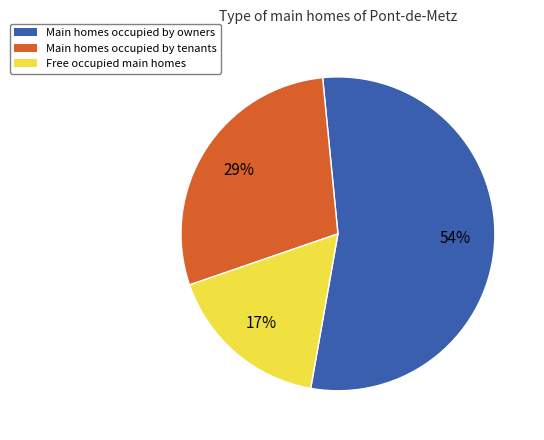

To the nearest percent, what percentage of the pie is Main homes occupied by tenants?

29%